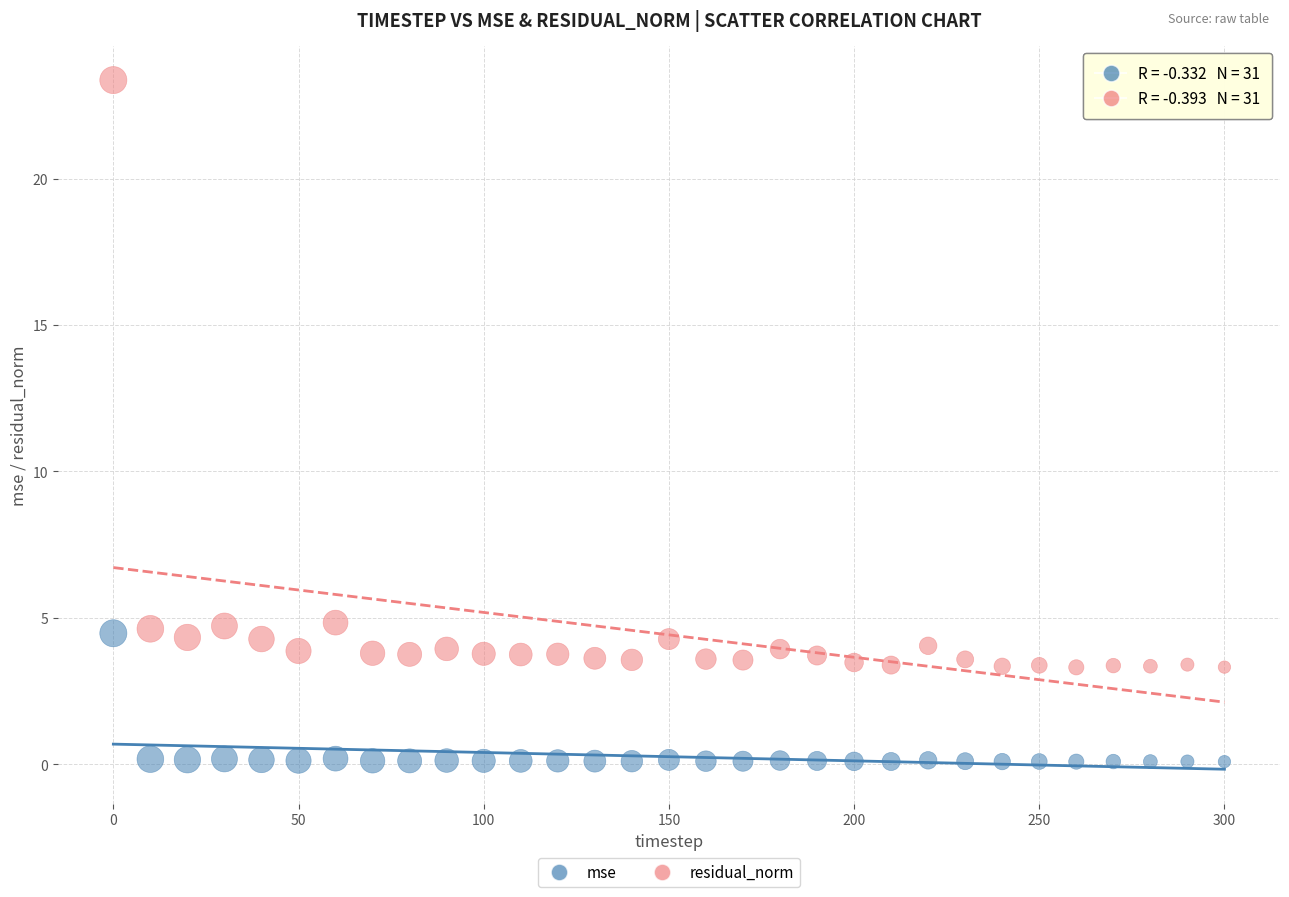

Which series reaches the maximum Y coordinate?

residual_norm